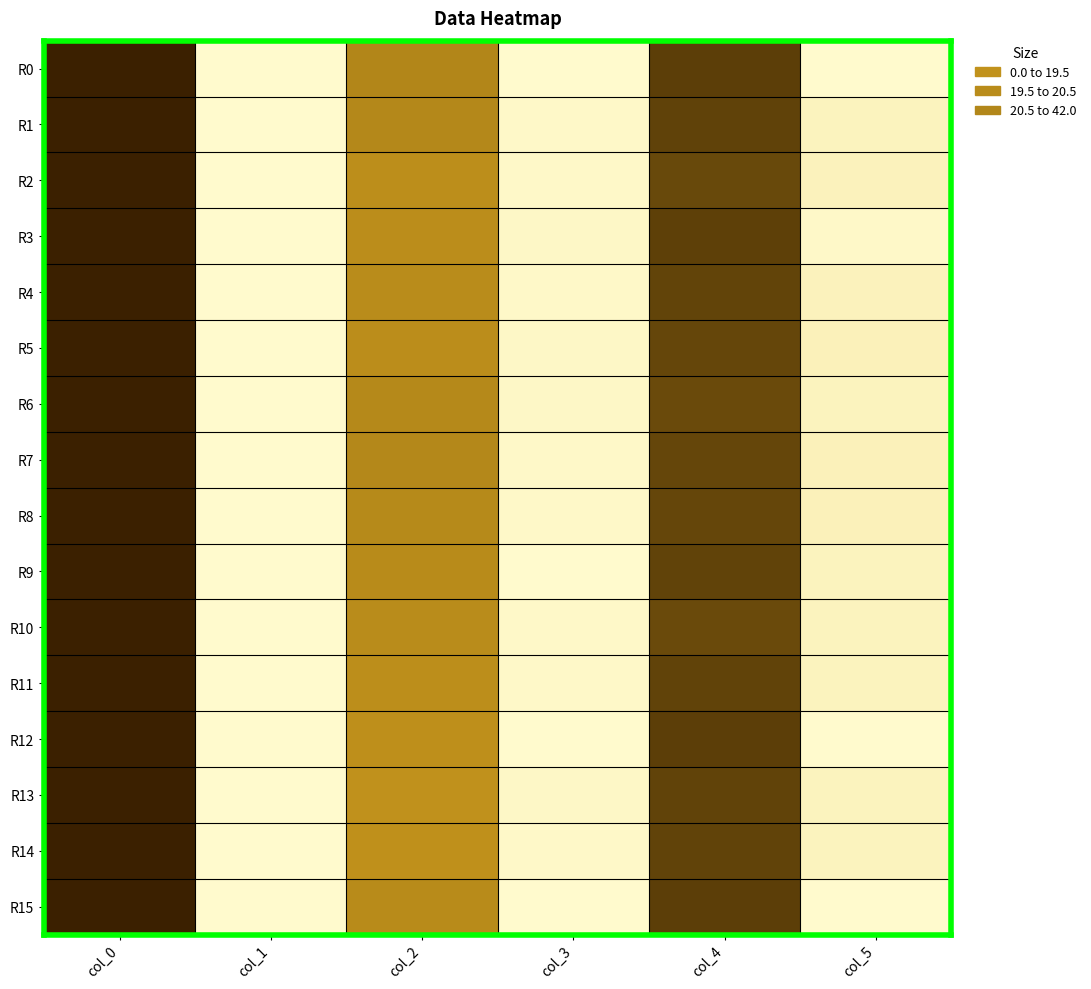

Reading left to right, extract all data points from this chart.

R0: col_0=42.0	col_1=0.0	col_2=21.0	col_3=0.0	col_4=36.0	col_5=0.0
R1: col_0=42.0	col_1=0.0	col_2=20.6	col_3=0.5	col_4=35.4	col_5=1.2
R2: col_0=42.0	col_1=0.0	col_2=19.3	col_3=0.5	col_4=34.0	col_5=1.4
R3: col_0=42.0	col_1=0.0	col_2=19.5	col_3=0.5	col_4=35.8	col_5=0.4
R4: col_0=42.0	col_1=0.0	col_2=19.8	col_3=0.4	col_4=35.0	col_5=1.4
R5: col_0=42.0	col_1=0.0	col_2=19.5	col_3=0.5	col_4=34.5	col_5=1.5
R6: col_0=42.0	col_1=0.0	col_2=20.5	col_3=0.5	col_4=33.8	col_5=1.3
R7: col_0=42.0	col_1=0.0	col_2=20.7	col_3=0.5	col_4=34.5	col_5=1.5
R8: col_0=42.0	col_1=0.0	col_2=20.2	col_3=0.4	col_4=34.5	col_5=1.5
R9: col_0=42.0	col_1=0.0	col_2=20.0	col_3=0.0	col_4=35.2	col_5=1.3
R10: col_0=42.0	col_1=0.0	col_2=19.8	col_3=0.4	col_4=33.8	col_5=1.3
R11: col_0=42.0	col_1=0.0	col_2=19.2	col_3=0.4	col_4=35.2	col_5=1.3
R12: col_0=42.0	col_1=0.0	col_2=19.0	col_3=0.0	col_4=36.0	col_5=0.0
R13: col_0=42.0	col_1=0.0	col_2=18.5	col_3=0.5	col_4=35.2	col_5=1.3
R14: col_0=42.0	col_1=0.0	col_2=18.8	col_3=0.4	col_4=35.2	col_5=1.3
R15: col_0=42.0	col_1=0.0	col_2=20.0	col_3=0.0	col_4=36.0	col_5=0.0